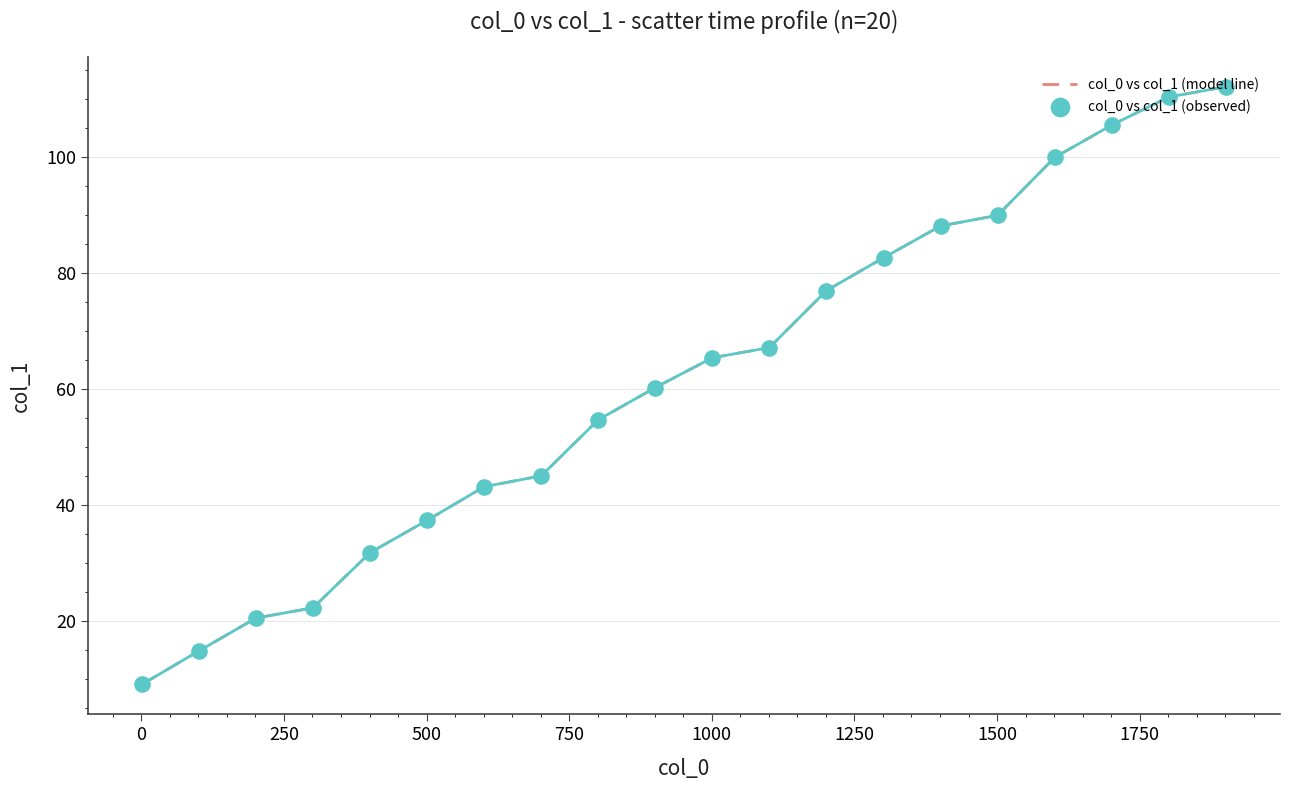

What is the minimum value shown in the chart?

9.1